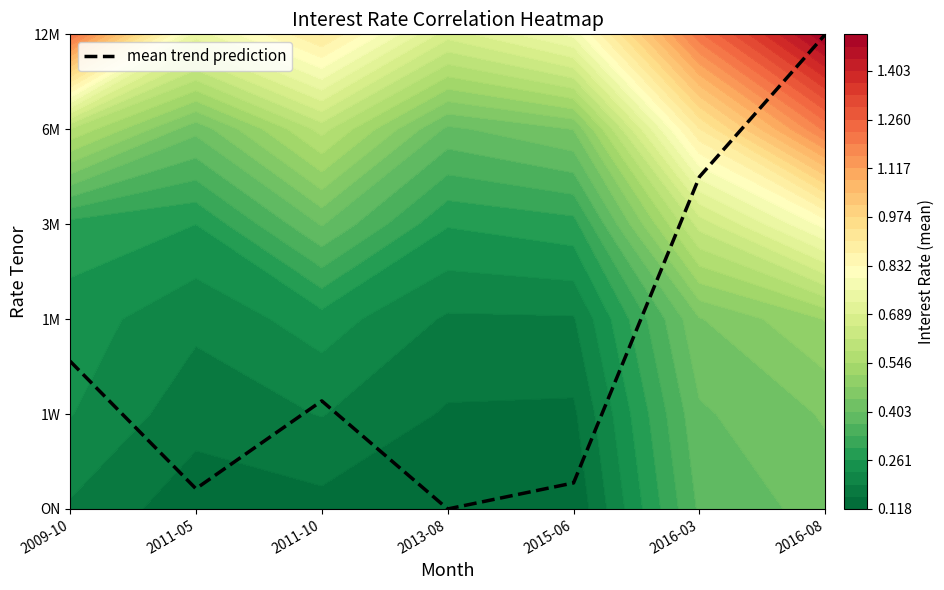

Reading left to right, transcribe all the data shown in this chart.

1.6	0.2	1.1	0.0	0.3	3.5	5.0